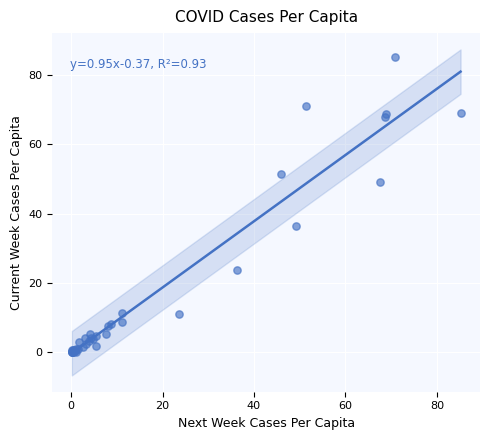

What Y value in the scatter plot is closest to 42?

36.3